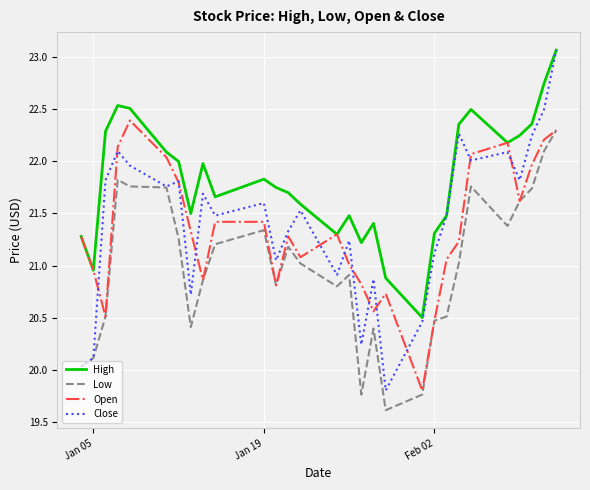

What is the minimum value for Low?

19.6